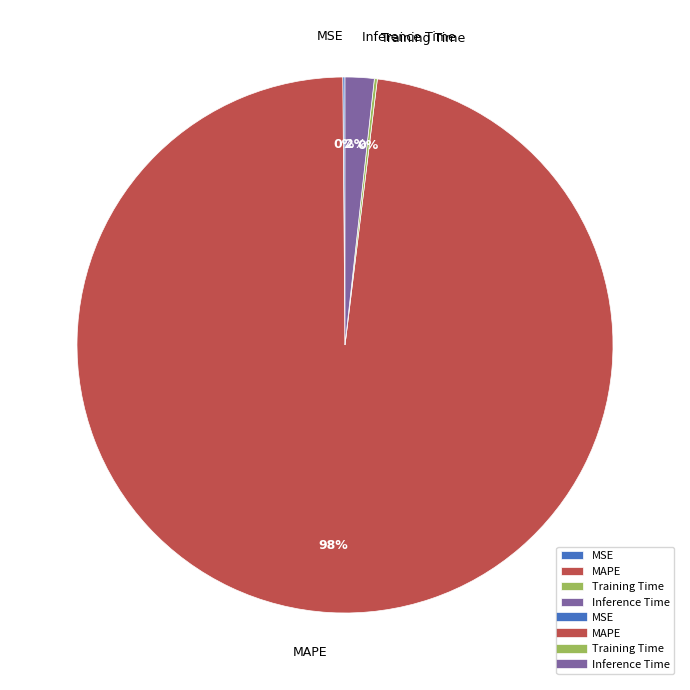

To the nearest percent, what is the difference between the largest and smallest slice percentages?

98%